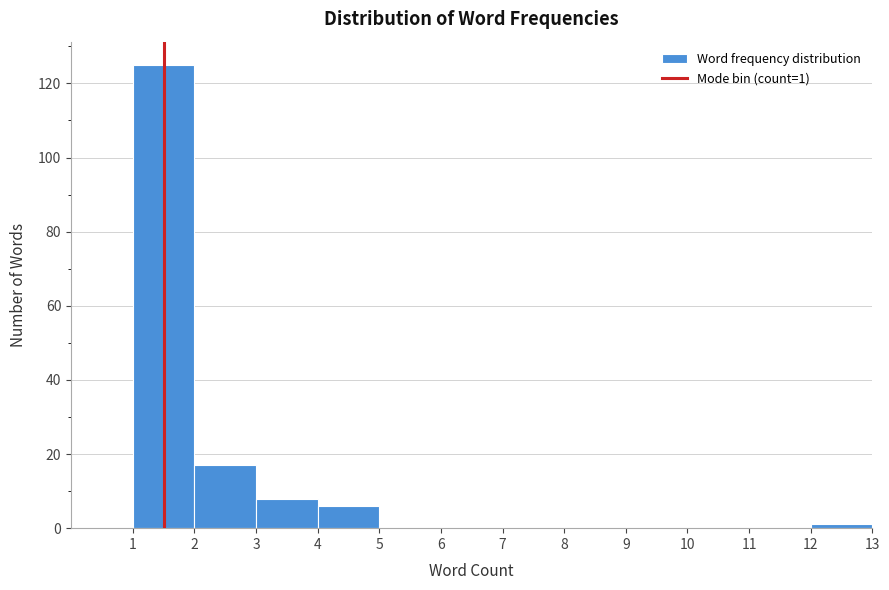

Which range on the x-axis has the tallest bar?

1 to 2